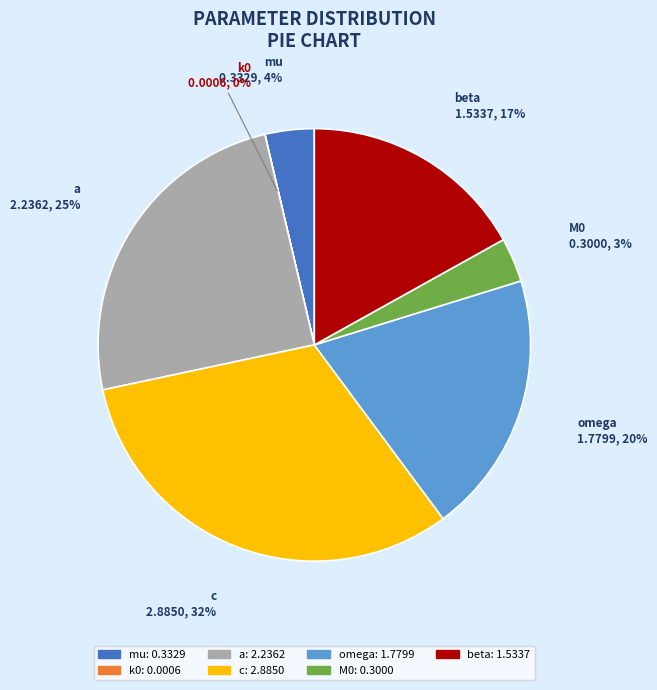

To the nearest percent, what is the difference between the largest and smallest slice percentages?

32%